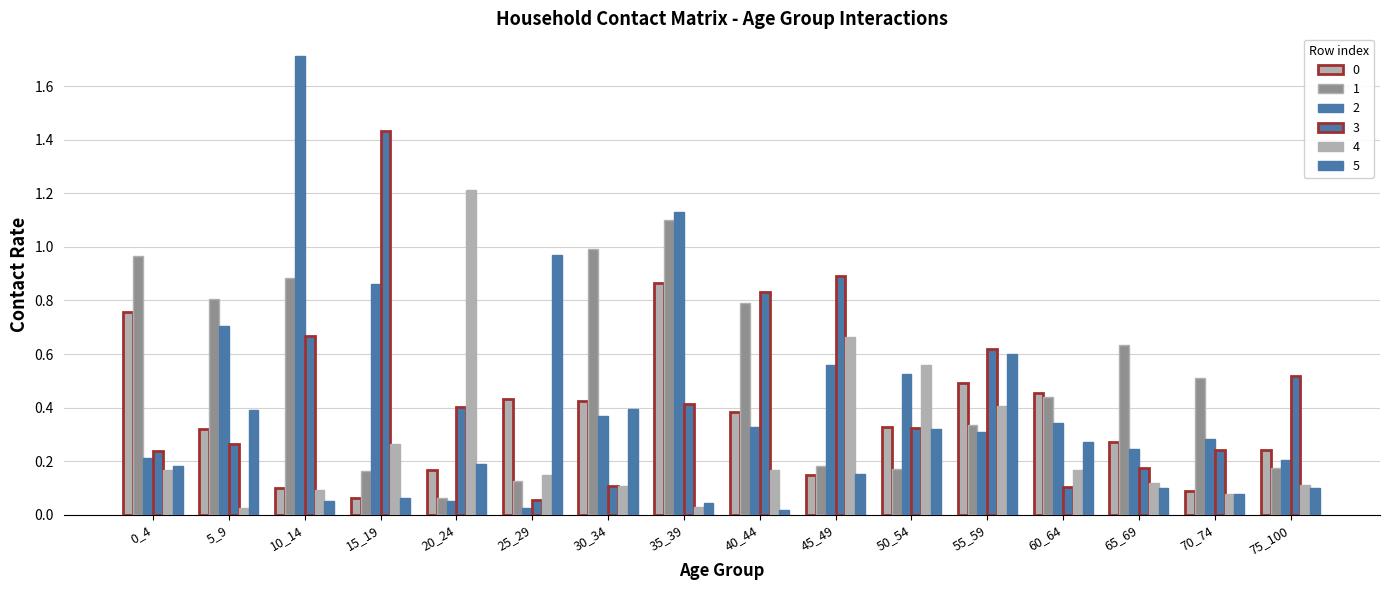

The value of 1 at 15_19 is 0.0. True or false?

False